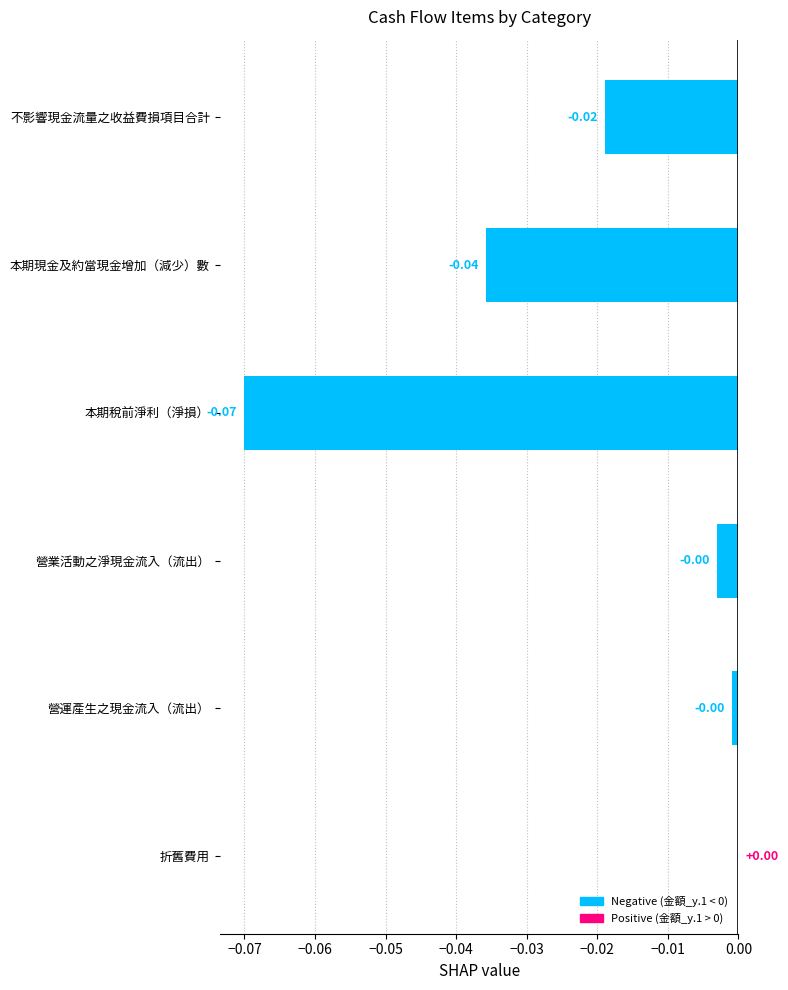

What is the change in value from 本期稅前淨利（淨損） to 營業活動之淨現金流入（流出）?

+0.1